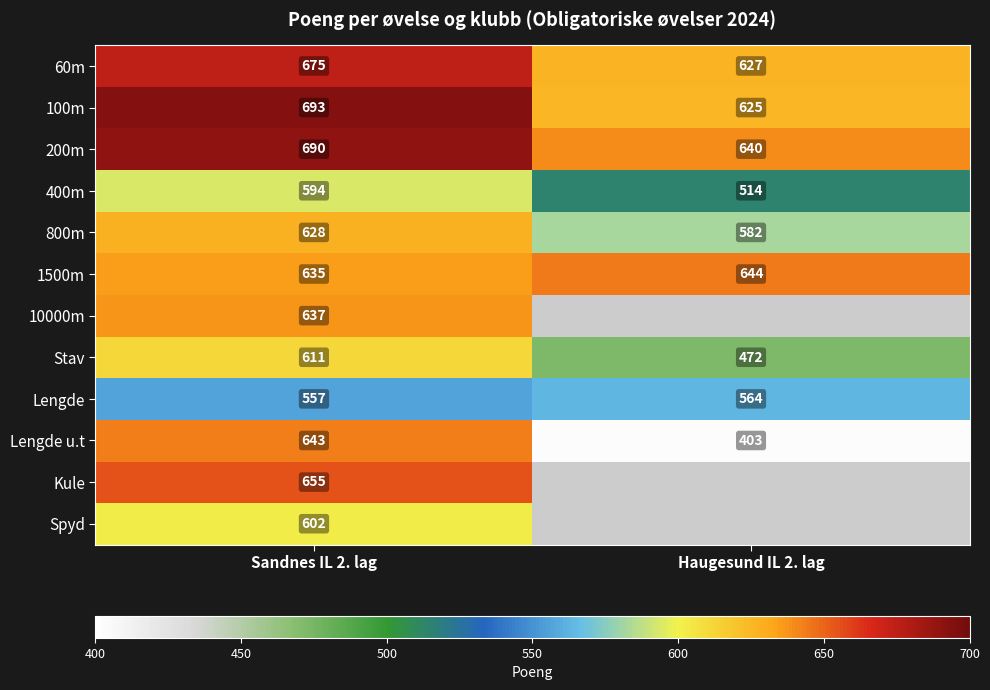

At which category is the sum across all series the highest?

Sandnes IL 2. lag